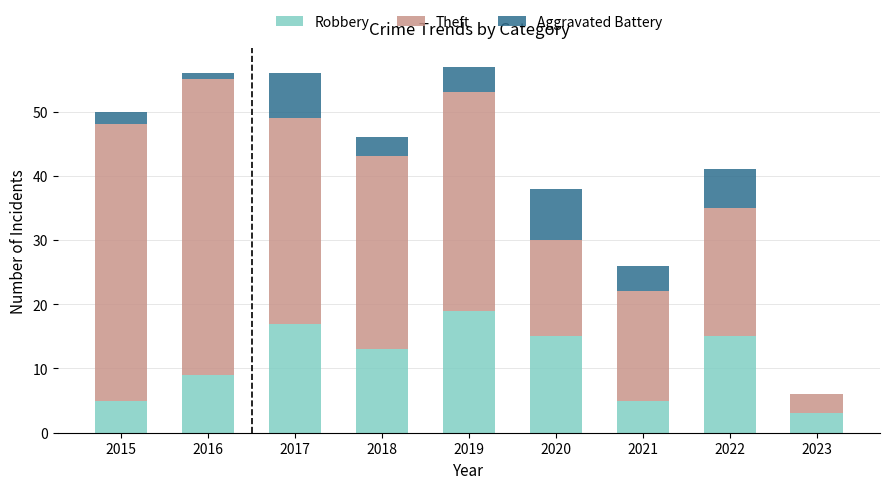

What is the sum of all Robbery values?

101